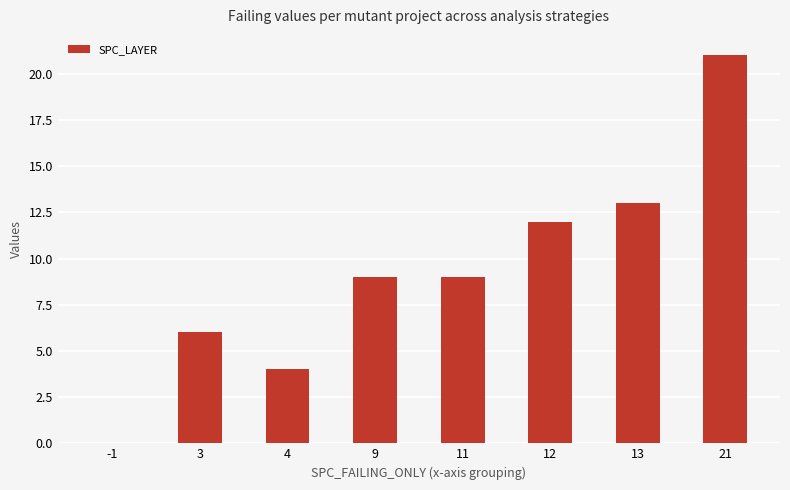

What is the ratio of the value at 3 to the value at 21?

0.3